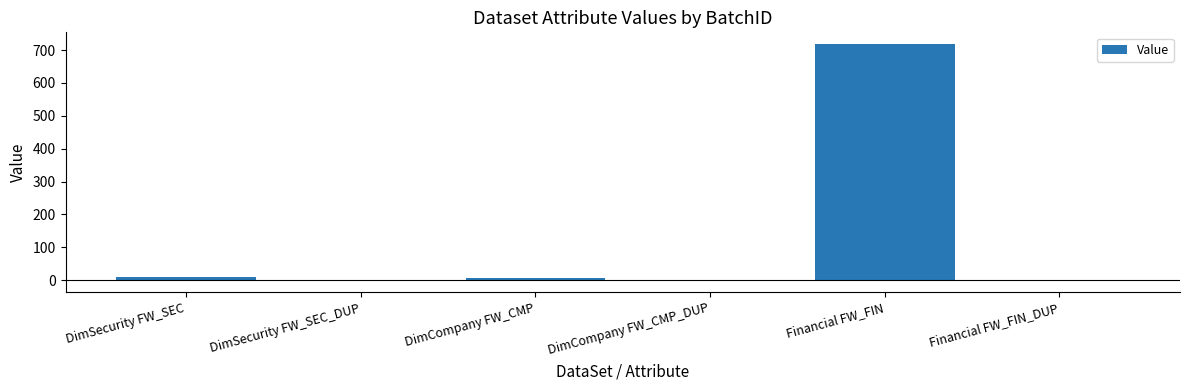

How many distinct data groups are displayed?

1